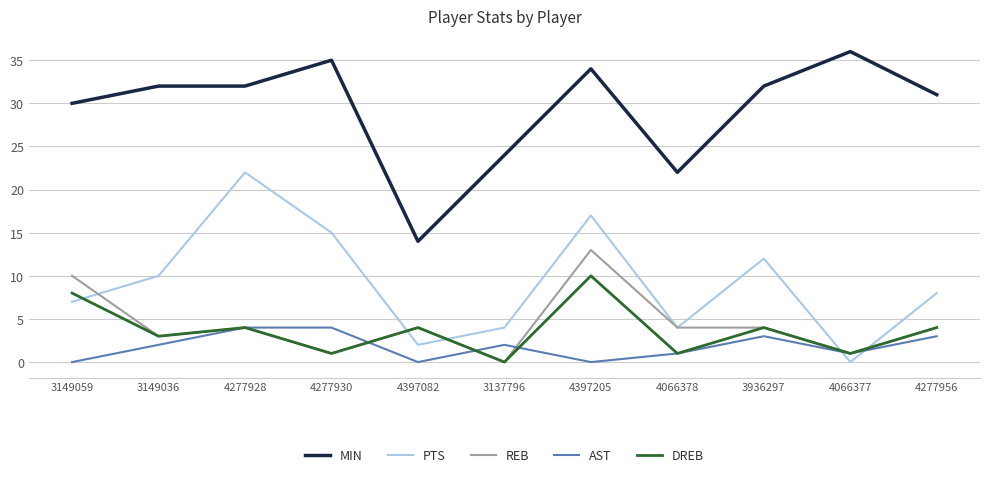

Is the value of PTS at 3936297 greater than the value of MIN at 3936297?

No